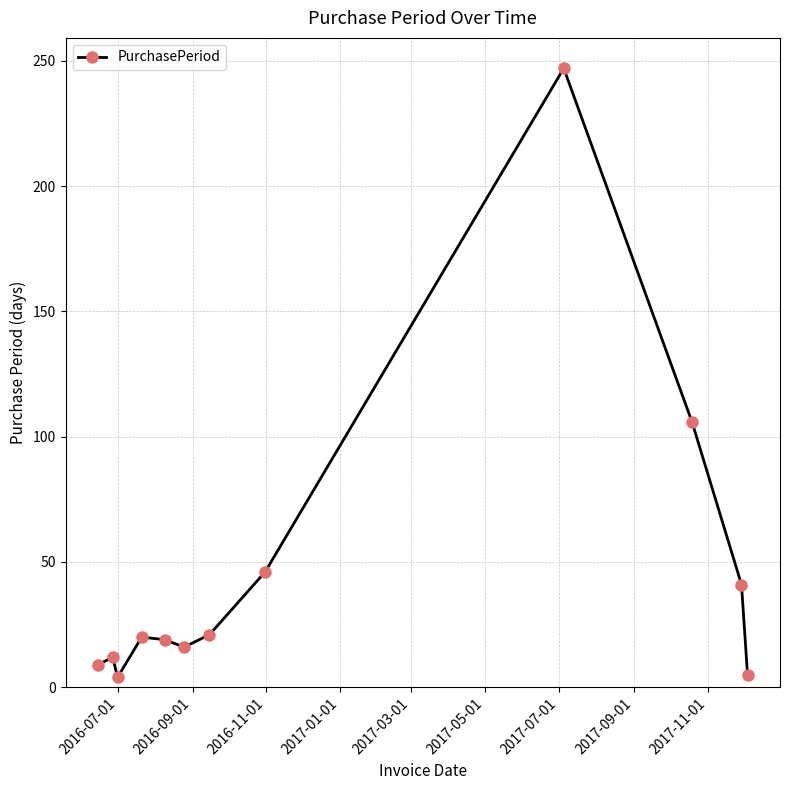

What is the greatest value displayed?

247